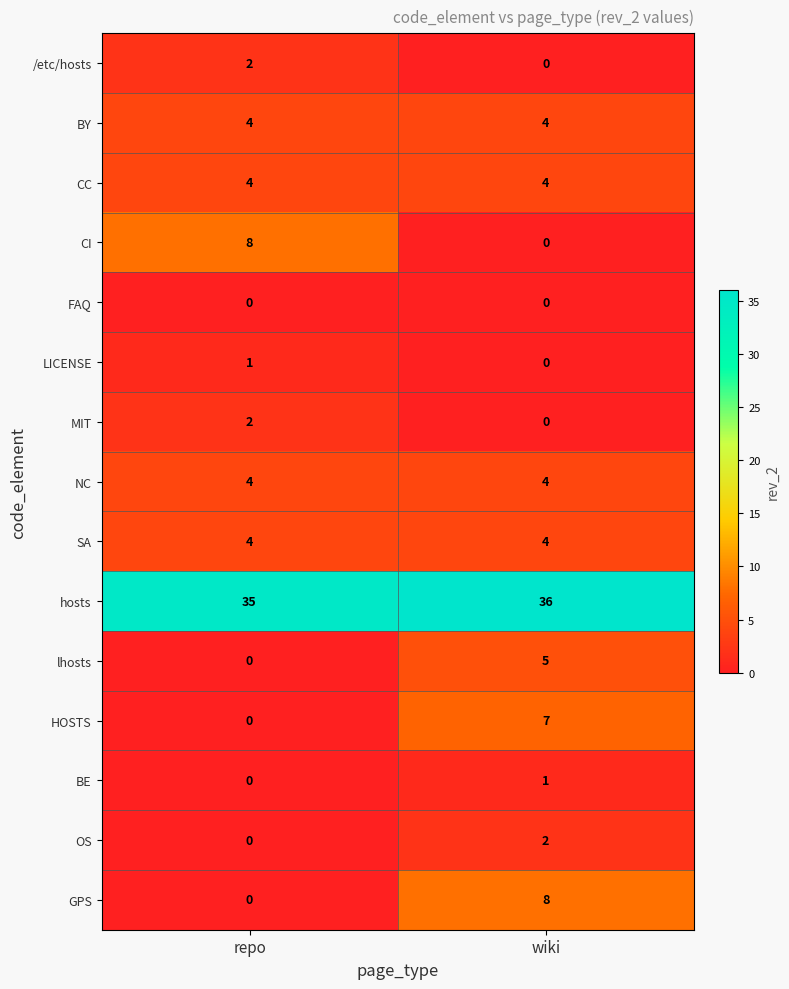

What is the sum of the SA values at repo and wiki?

8